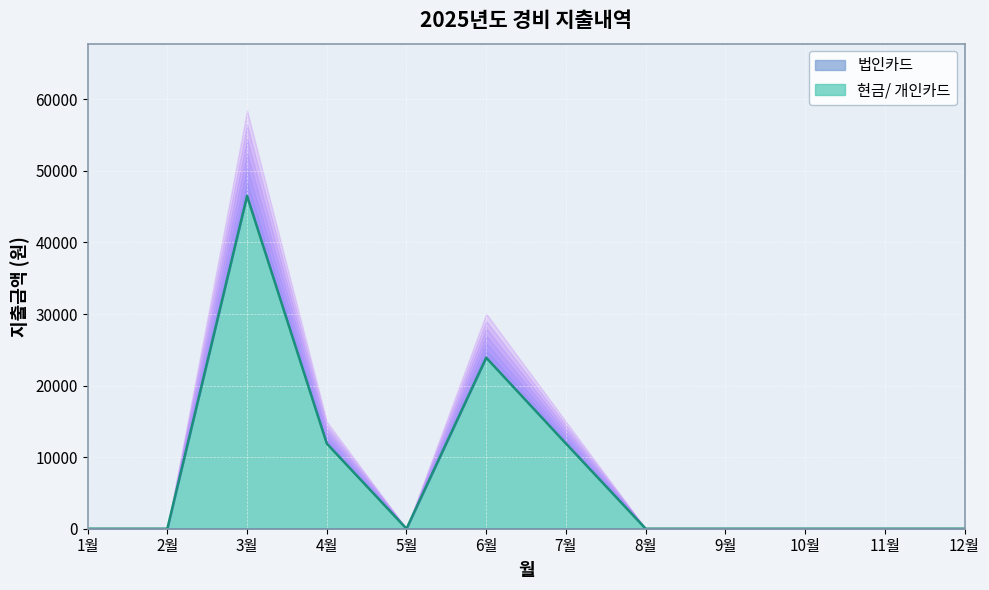

Between 1월 and 5월, which is larger?

1월